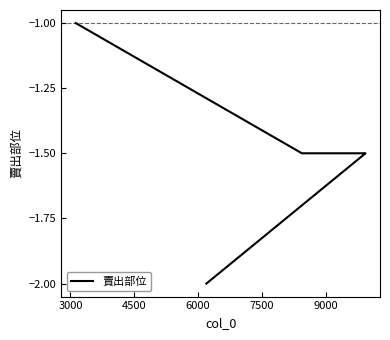

Does the chart display data point markers on the line(s)?

No